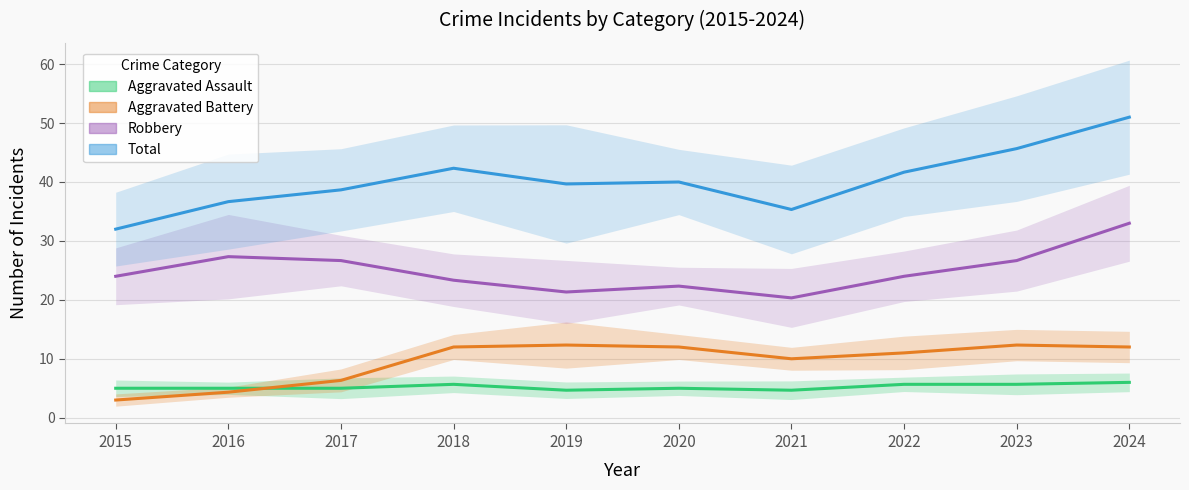

What is the difference between the second highest and minimum values in the Aggravated Battery series?

9.3